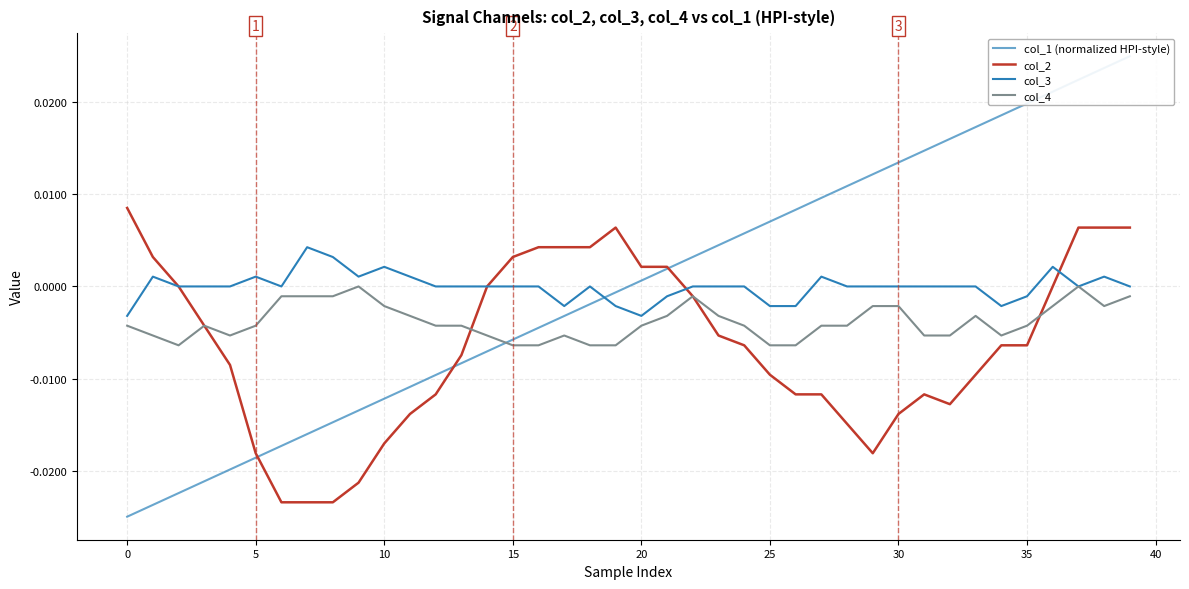

True or false: col_4 and col_1 (normalized HPI-style) intersect in this chart.

True